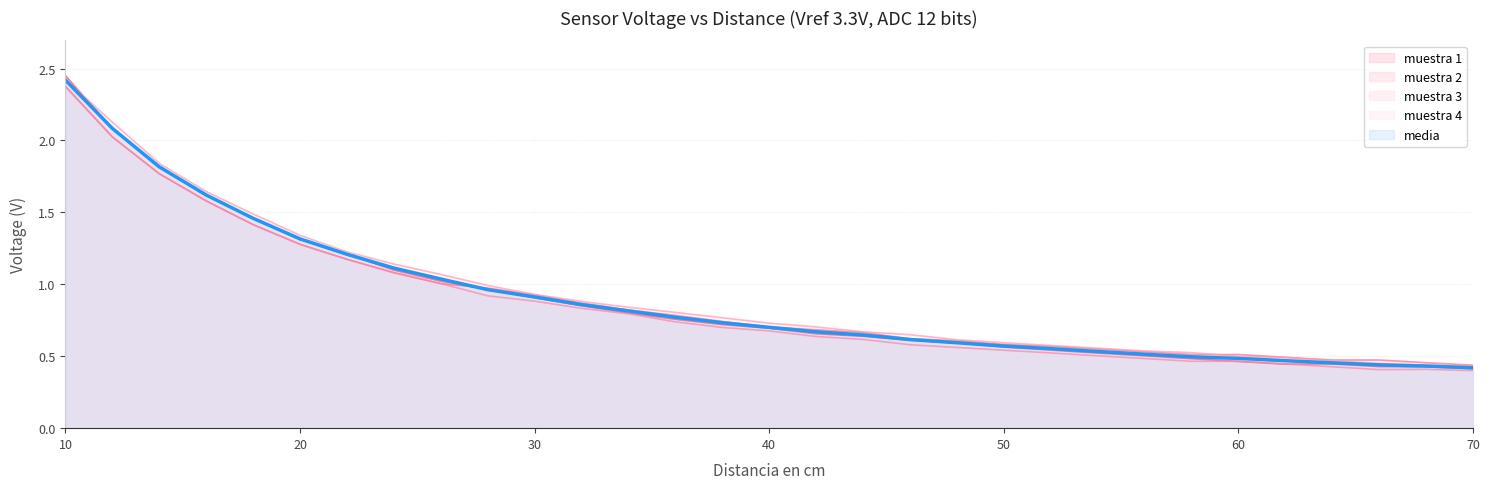

The muestra 1 series shows 0.3 at 66. True or false?

False